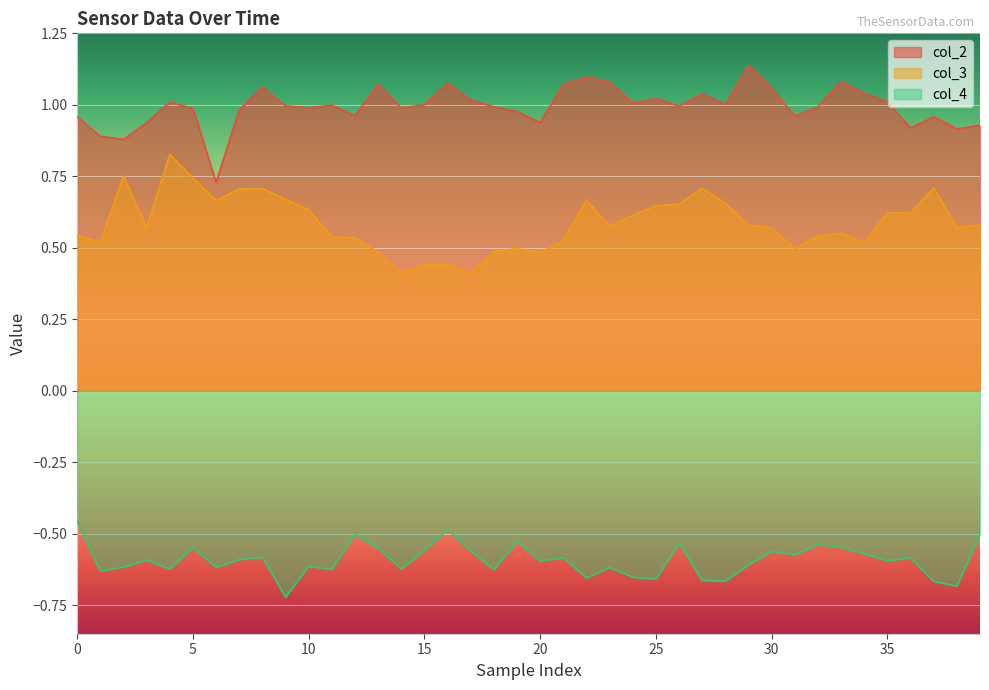

Reading left to right, list all the values displayed in this chart.

col_2: 1.0	0.9	0.9	0.9	1.0	1.0	0.7	1.0	1.1	1.0	1.0	1.0	1.0	1.1	1.0	1.0	1.1	1.0	1.0	1.0	0.9	1.1	1.1	1.1	1.0	1.0	1.0	1.0	1.0	1.1	1.1	1.0	1.0	1.1	1.0	1.0	0.9	1.0	0.9	0.9
col_3: 0.5	0.5	0.8	0.6	0.8	0.7	0.7	0.7	0.7	0.7	0.6	0.5	0.5	0.5	0.4	0.4	0.4	0.4	0.5	0.5	0.5	0.5	0.7	0.6	0.6	0.6	0.7	0.7	0.7	0.6	0.6	0.5	0.5	0.6	0.5	0.6	0.6	0.7	0.6	0.6
col_4: -0.5	-0.6	-0.6	-0.6	-0.6	-0.5	-0.6	-0.6	-0.6	-0.7	-0.6	-0.6	-0.5	-0.6	-0.6	-0.6	-0.5	-0.6	-0.6	-0.5	-0.6	-0.6	-0.7	-0.6	-0.7	-0.7	-0.5	-0.7	-0.7	-0.6	-0.6	-0.6	-0.5	-0.5	-0.6	-0.6	-0.6	-0.7	-0.7	-0.5